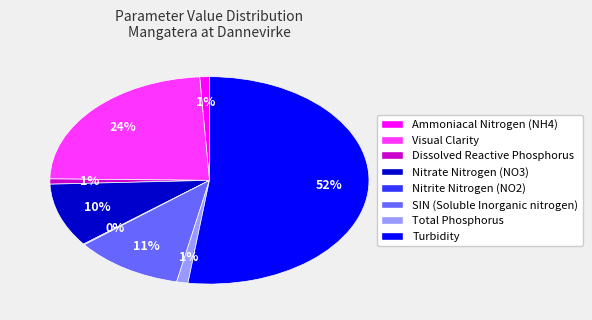

What percentage is the SIN (Soluble Inorganic nitrogen) slice, to the nearest percent?

11%